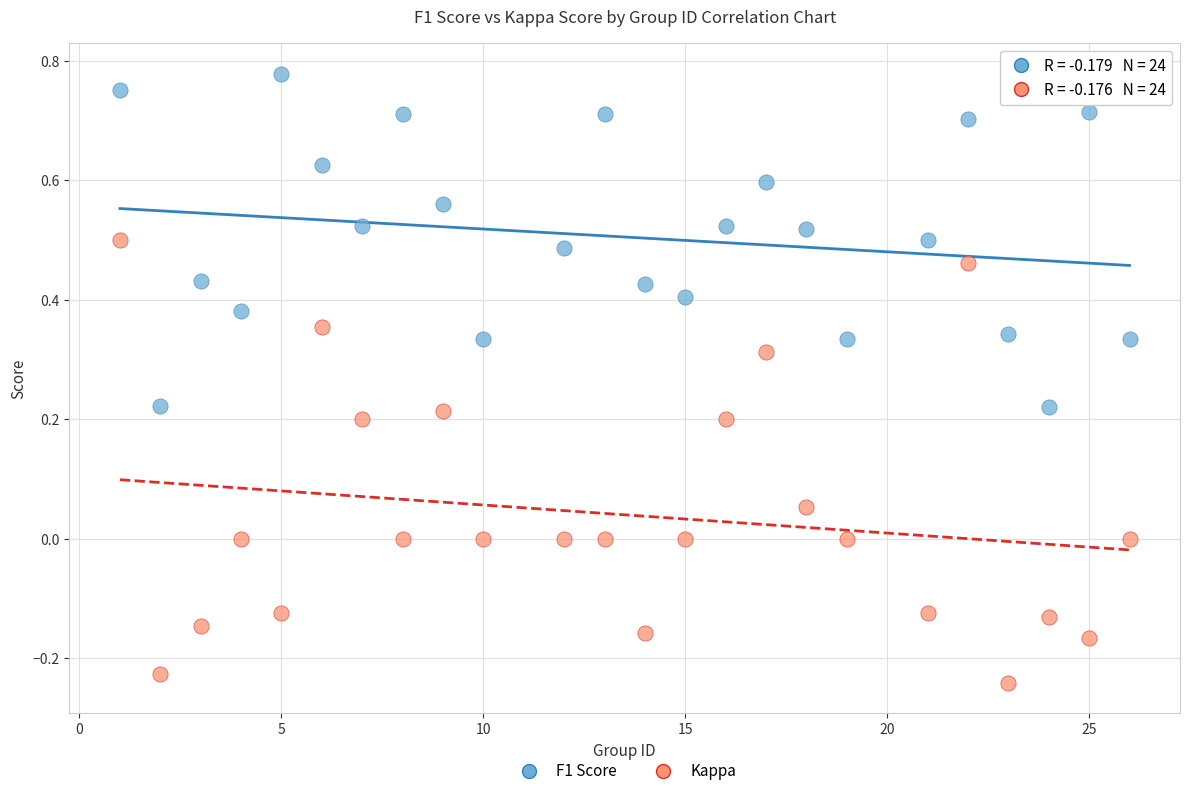

Across all data points, what is the range of Y values (max minus min)?

1.0